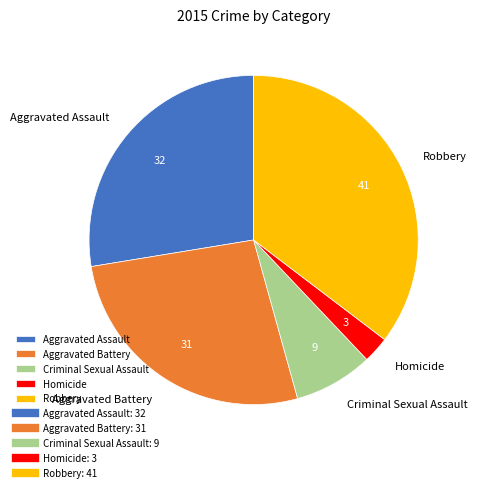

Which has a higher value, Criminal Sexual Assault or Aggravated Battery?

Aggravated Battery